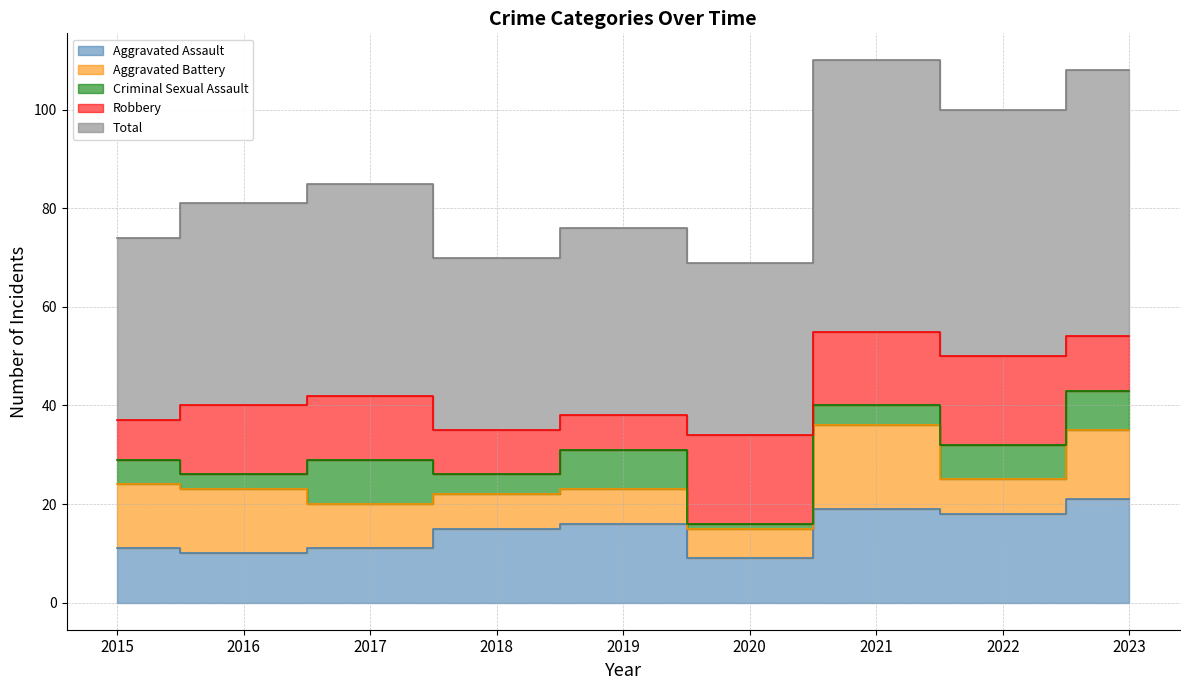

At 2015, list the series in order from smallest to largest.

Criminal Sexual Assault, Robbery, Aggravated Assault, Aggravated Battery, Total